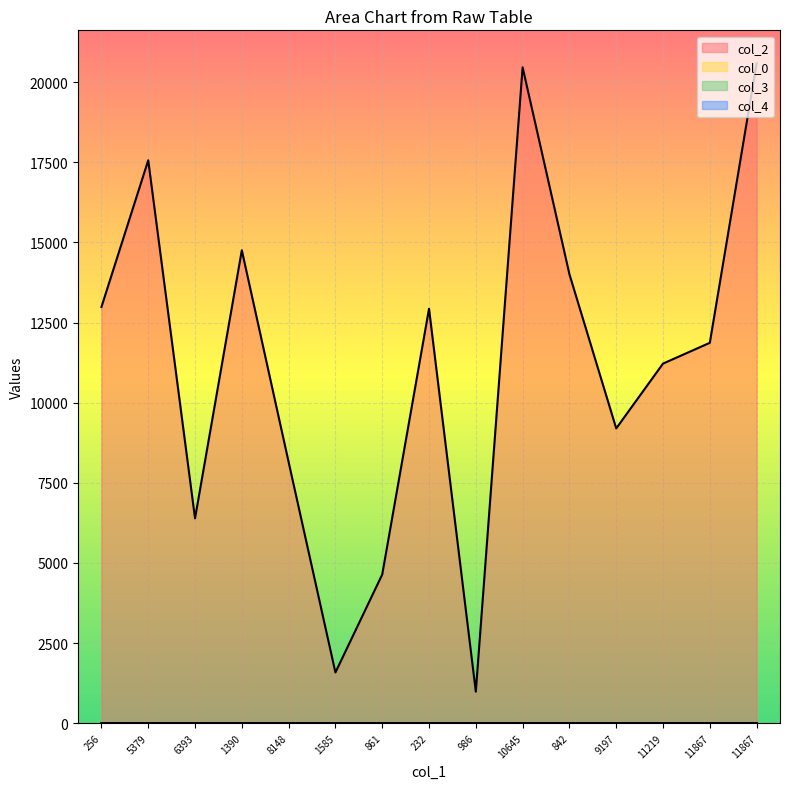

Is the value of col_4 at 6393 greater than the value of col_2 at 11219?

No